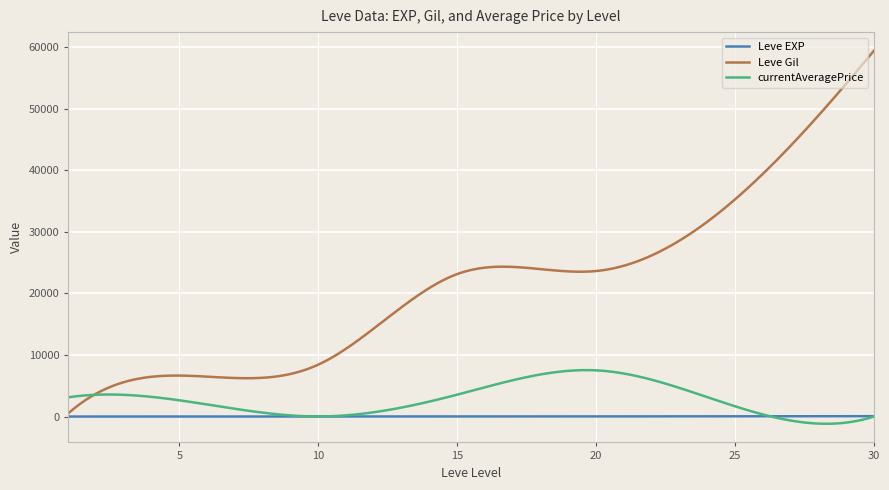

Does the chart have visible grid lines?

Yes